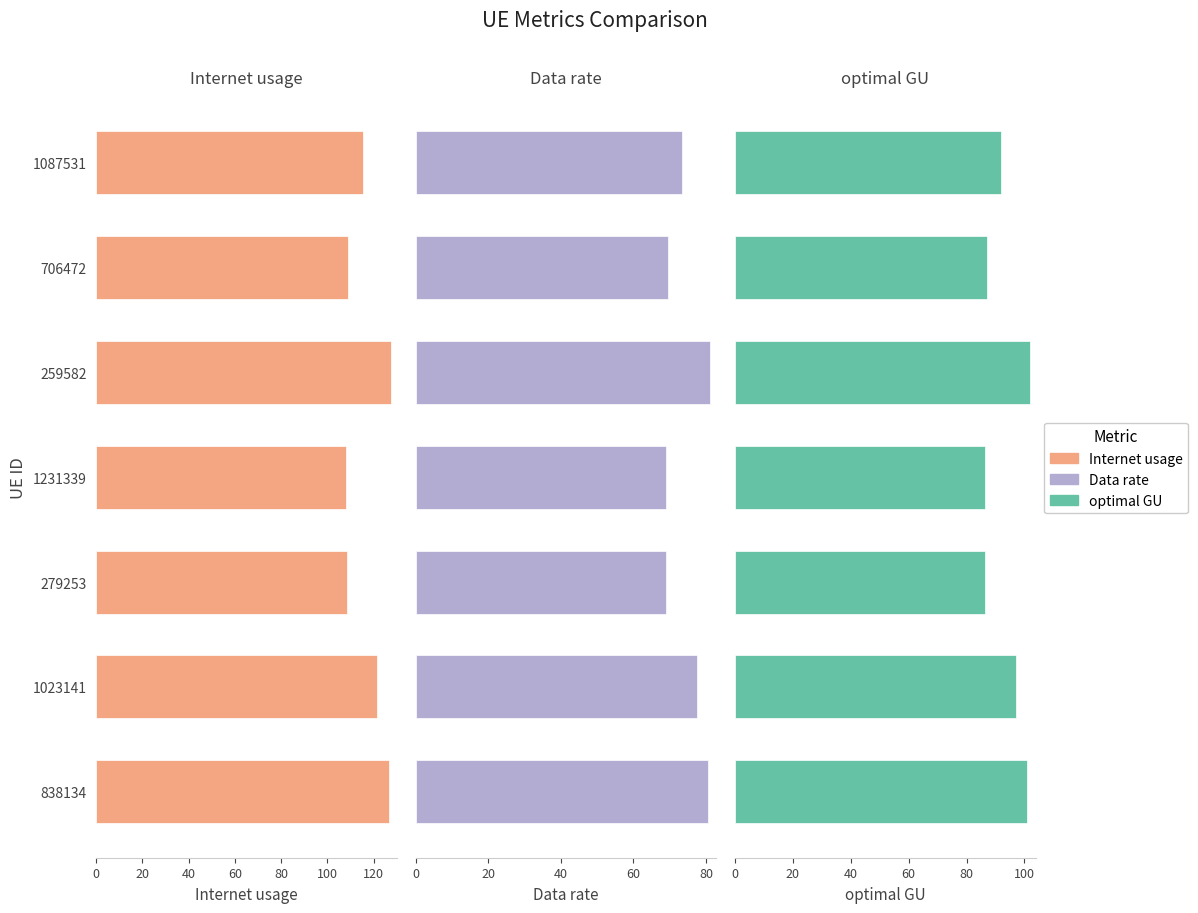

How many series are shown in this chart?

3